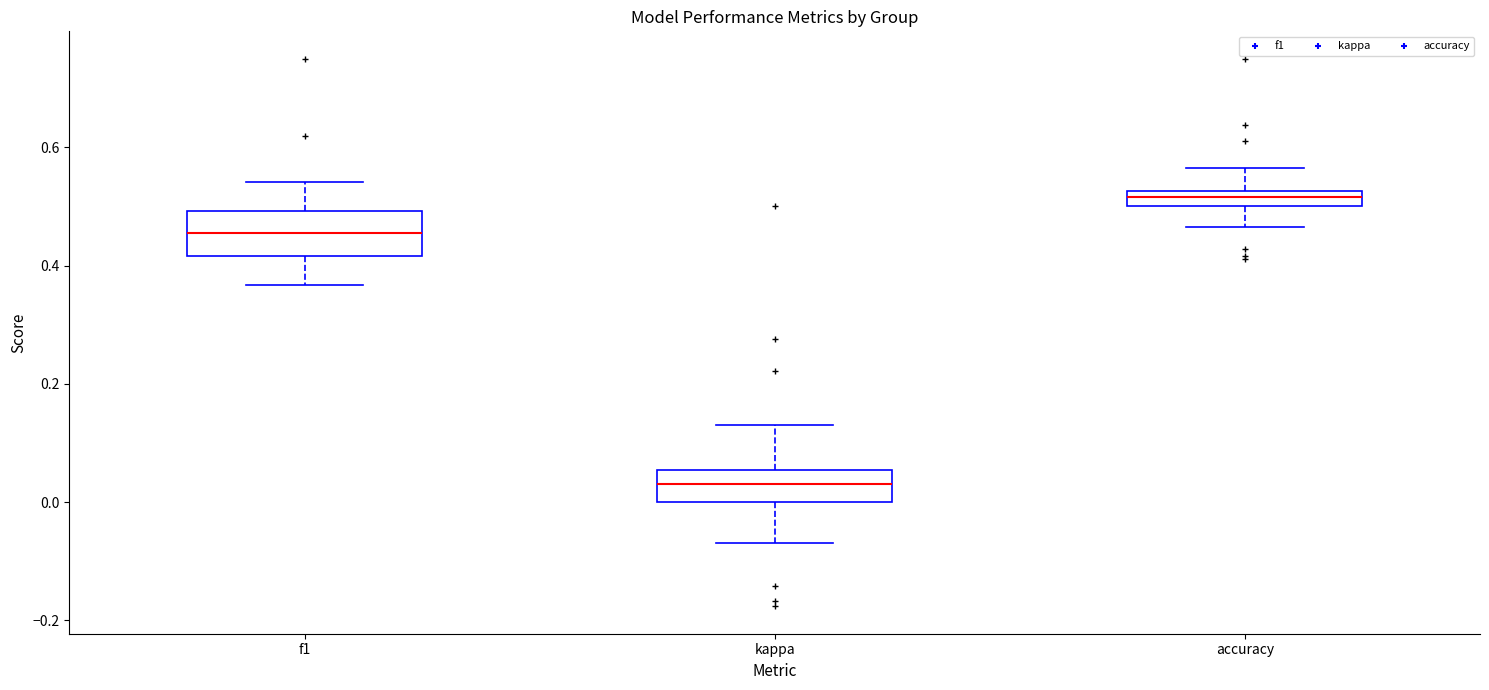

Where does the upper whisker of the box for kappa end on the y-axis? The values are not printed on the chart, so give them approximately, as read against the axis.

0.14